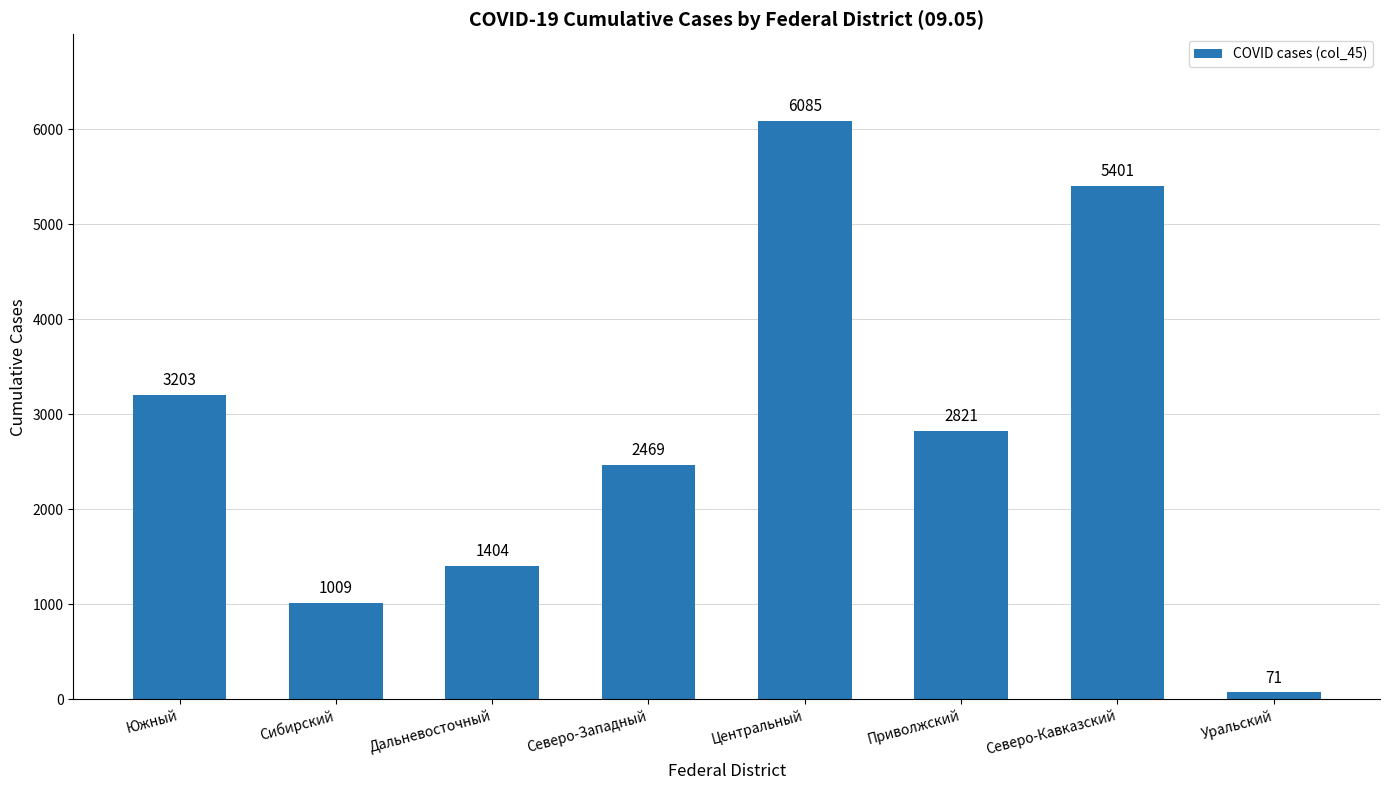

Reading left to right, what are all the values shown in this chart?

3203	1009	1404	2469	6085	2821	5401	71